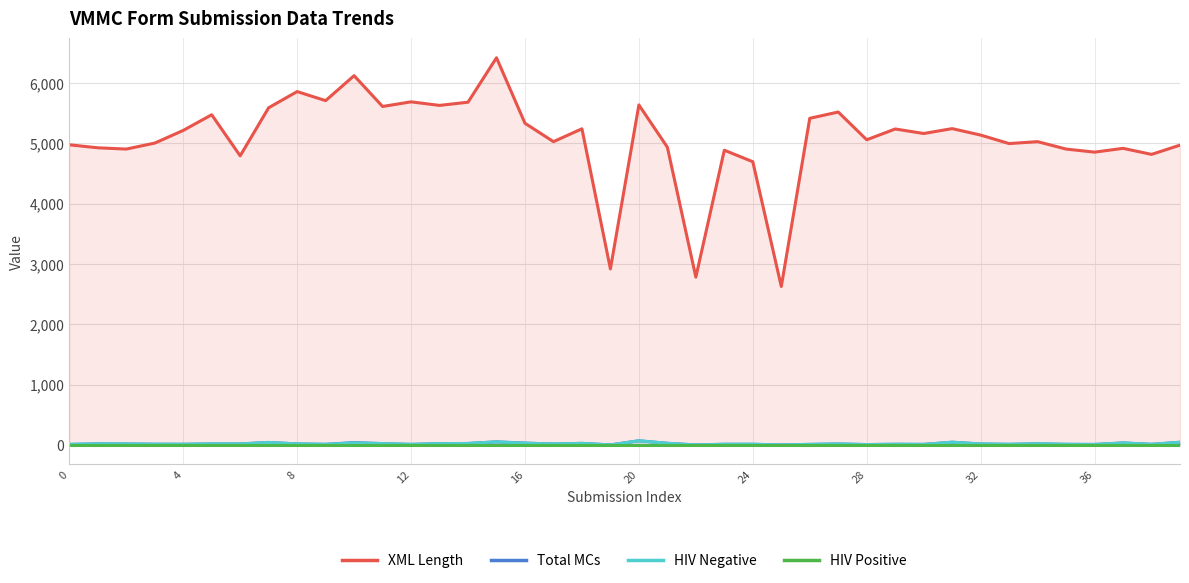

What is the difference between the maximum and minimum values in the XML Length series?

3792